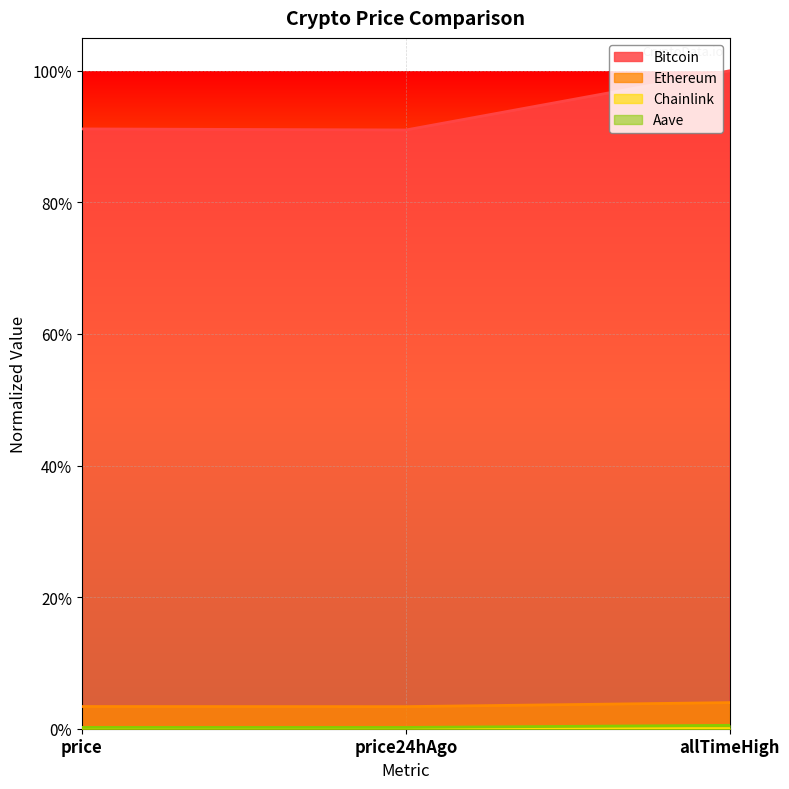

At which label does Chainlink reach its minimum?

price24hAgo